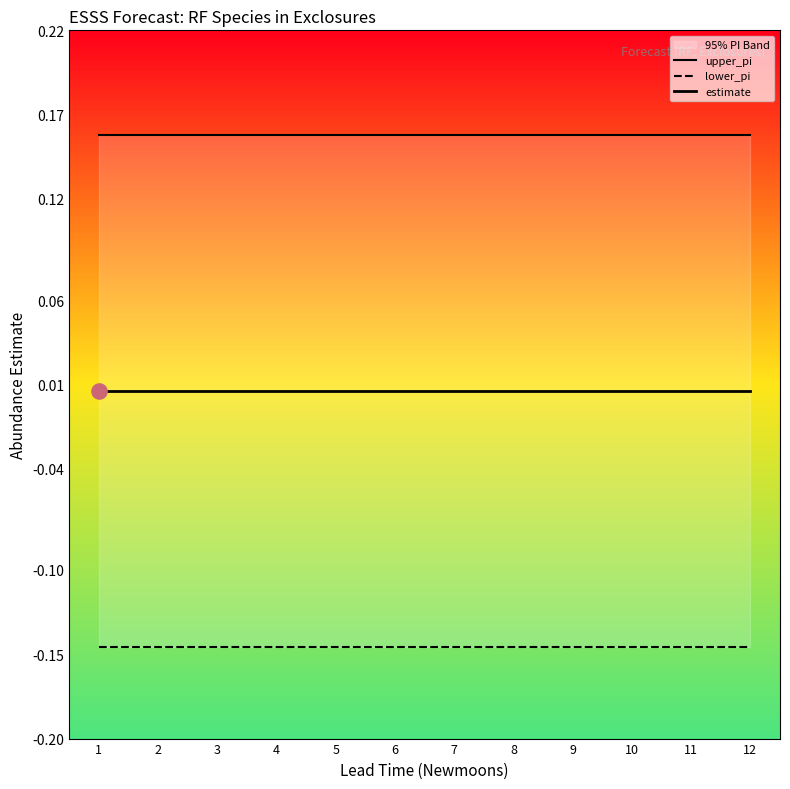

Which series contains the highest Y value?

upper_pi